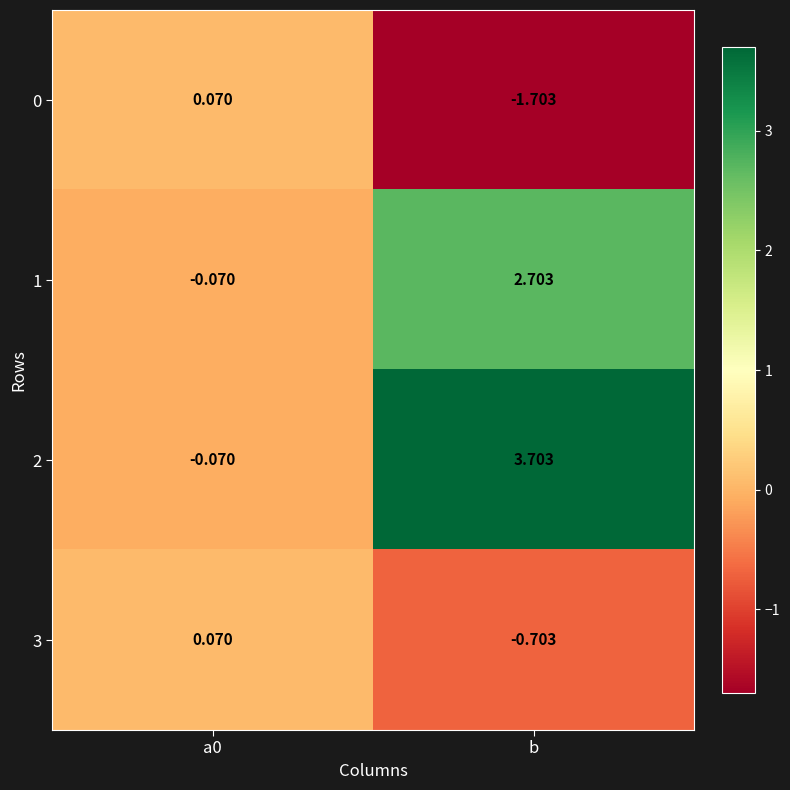

Is the value of 3 at b greater than the value of 1 at a0?

No